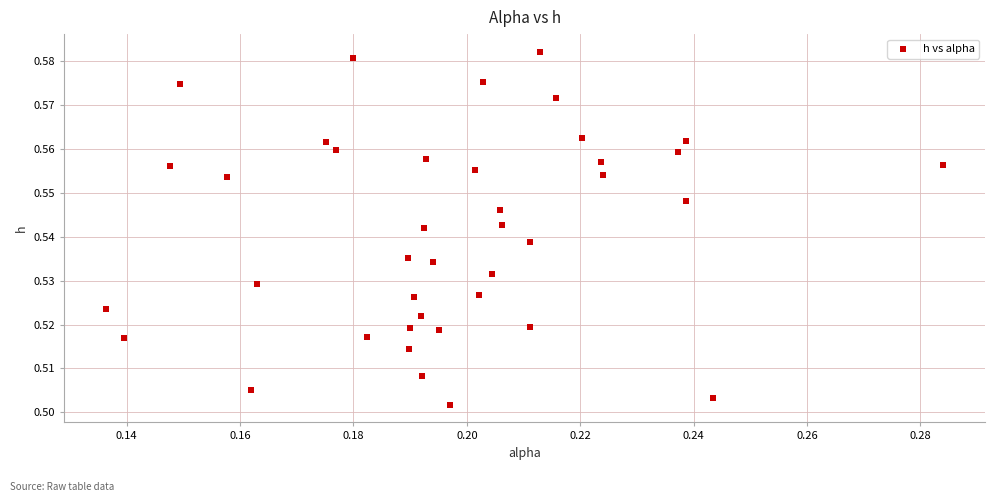

How many points are shown in the scatter plot?

40